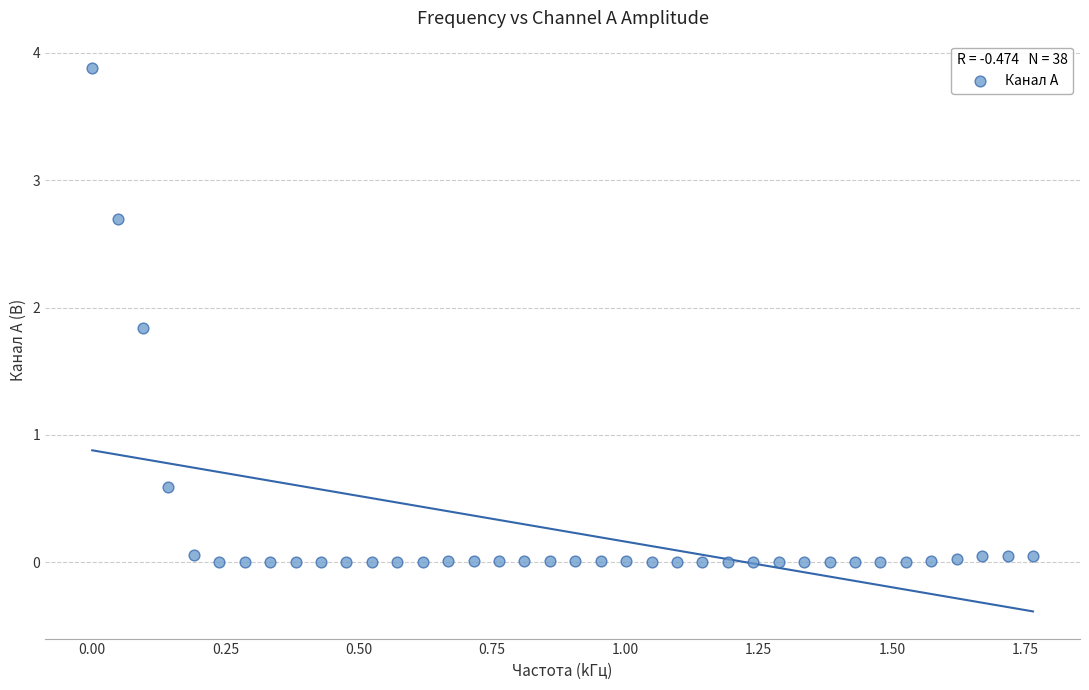

What Y value in the scatter plot is closest to 1?

0.6